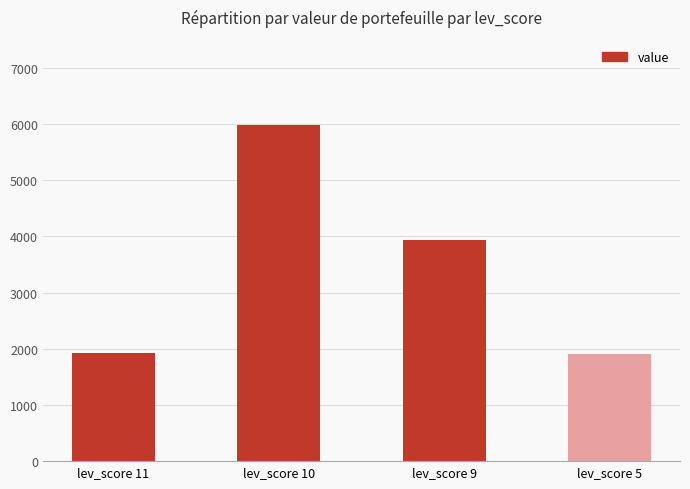

What is the difference between the maximum and second lowest values?

4065.1